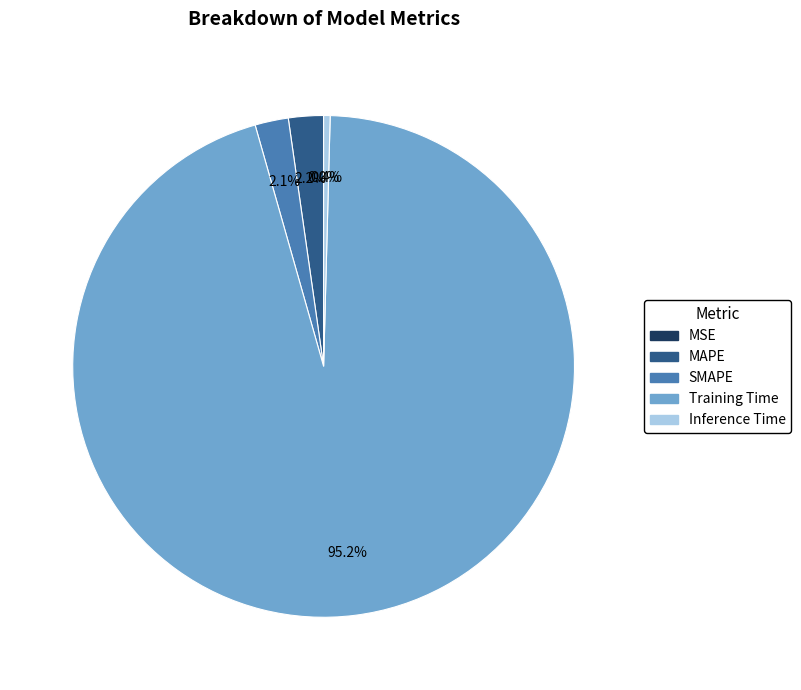

What is the largest slice in the pie chart?

Training Time